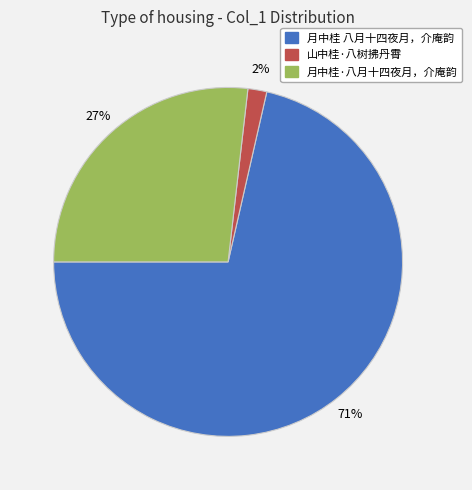

The 月中桂 八月十四夜月，介庵韵 slice represents 71% of the pie. True or false?

True